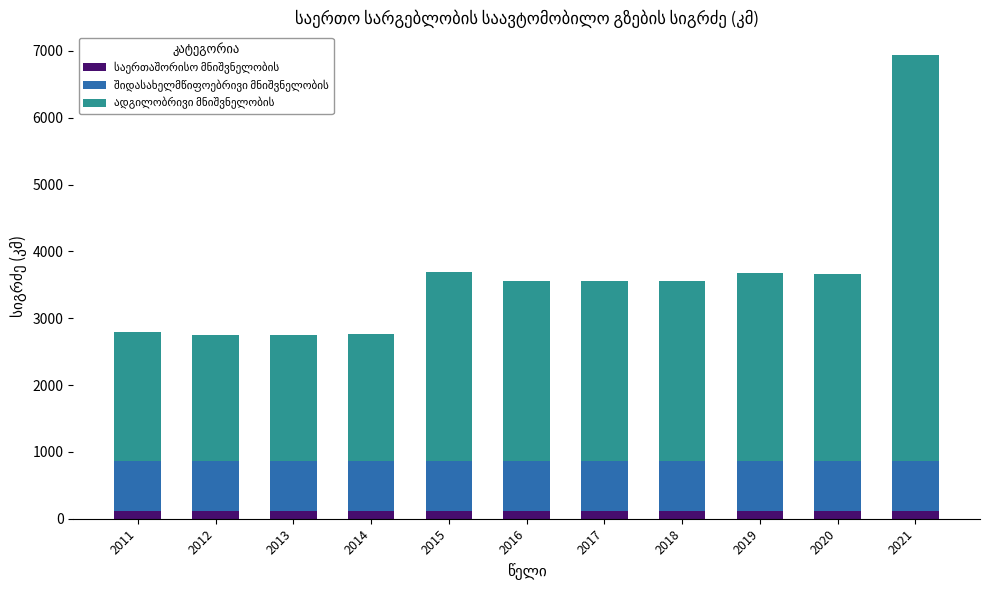

At which category is the sum across all series the highest?

2021